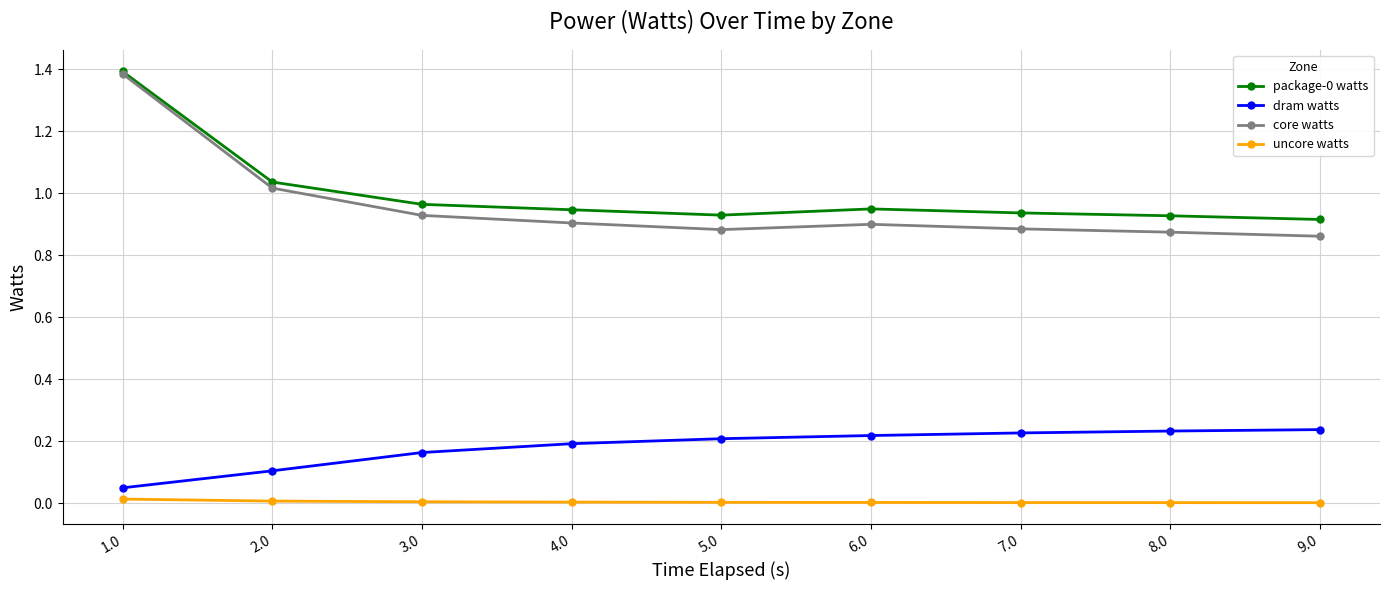

Between 1.0 and 6.0, which series saw the biggest shift?

core watts